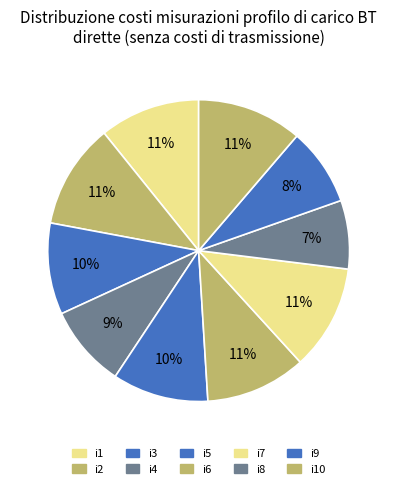

What portion of the pie excludes i6?

89.2%